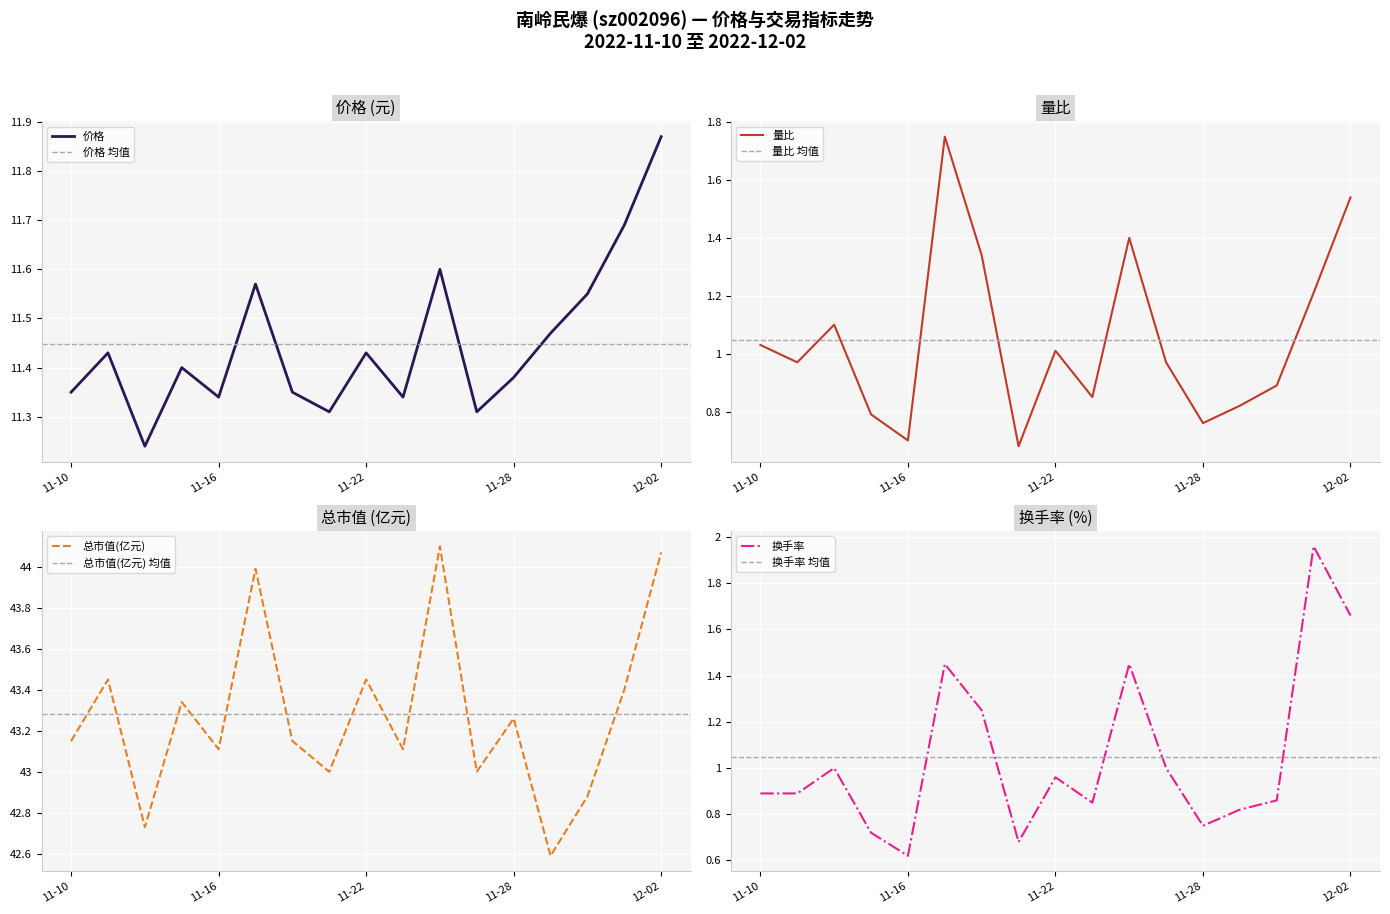

What is the difference between the maximum and minimum values in the 价格 series?

0.6